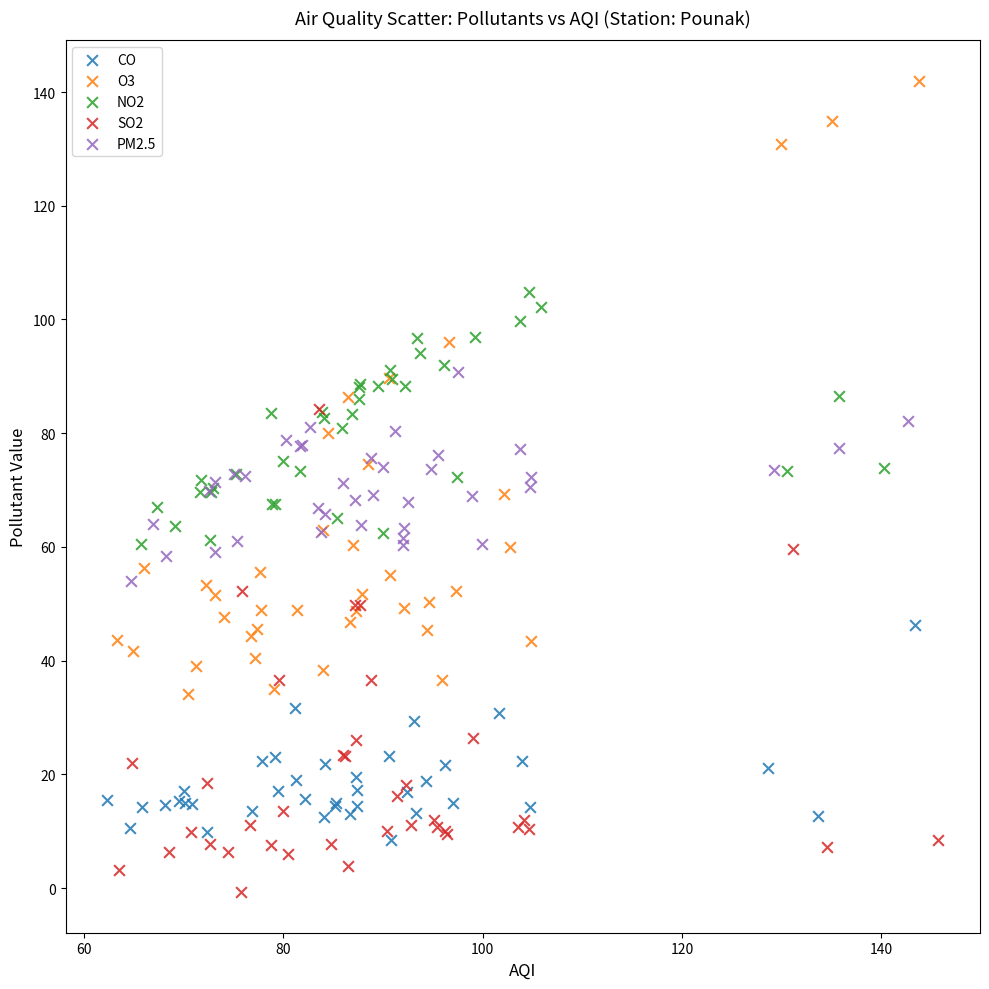

Which series has the widest spread of Y values?

O3